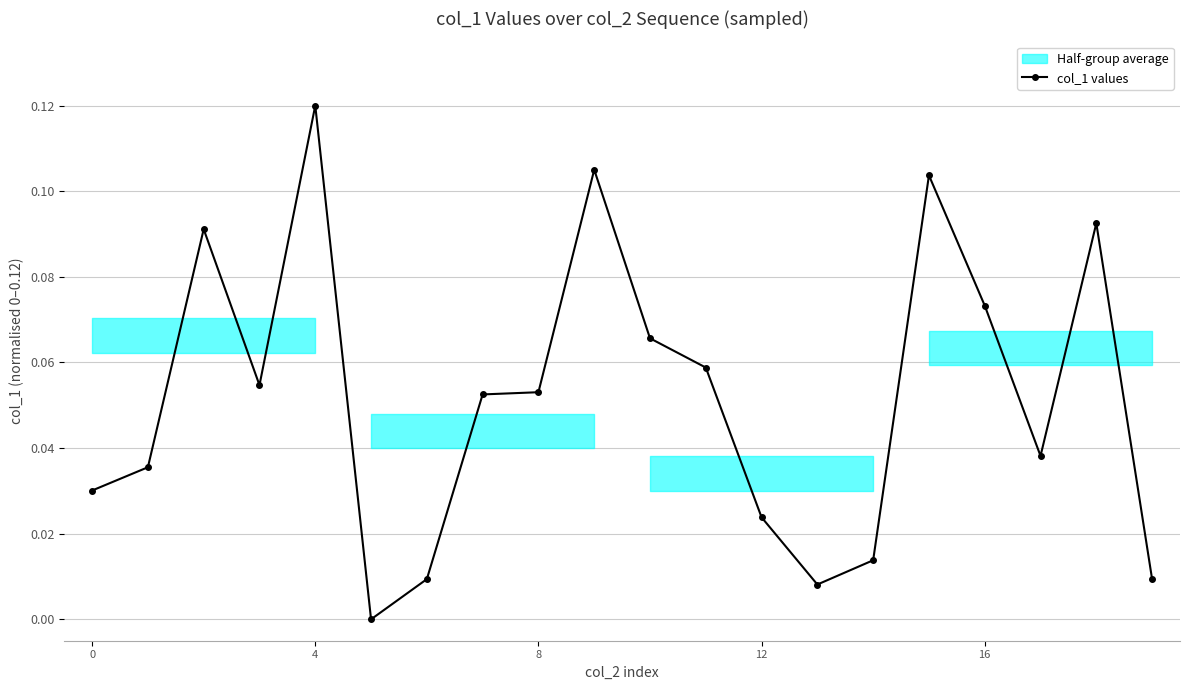

Which label corresponds to the smallest value in the chart?

5